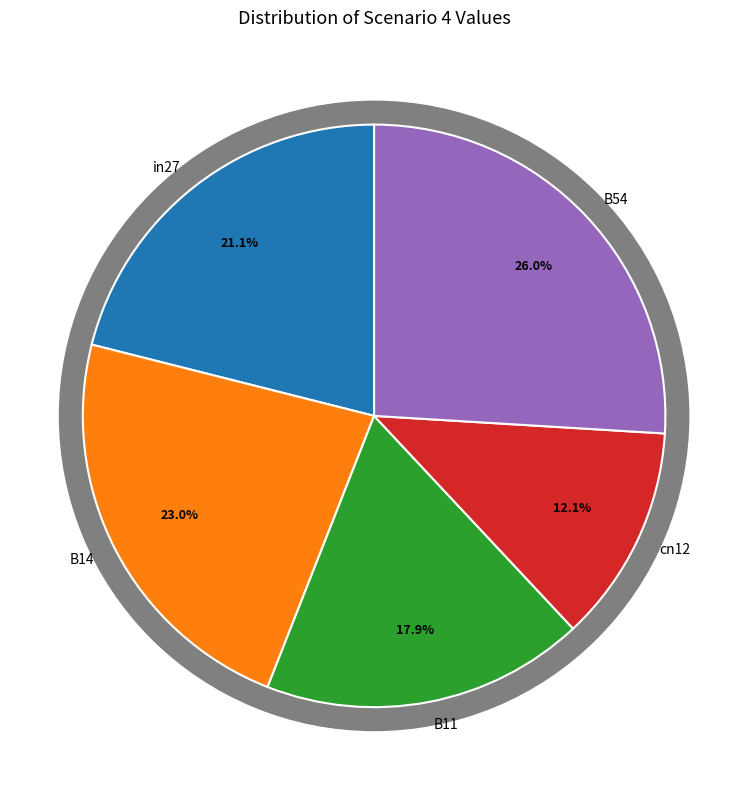

Is the sum of B54 and B11 greater than half?

No